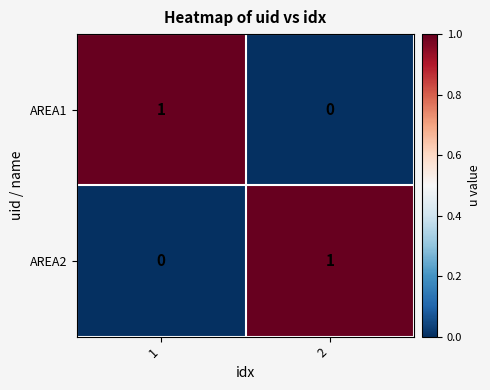

How many categories are shown in the chart?

2